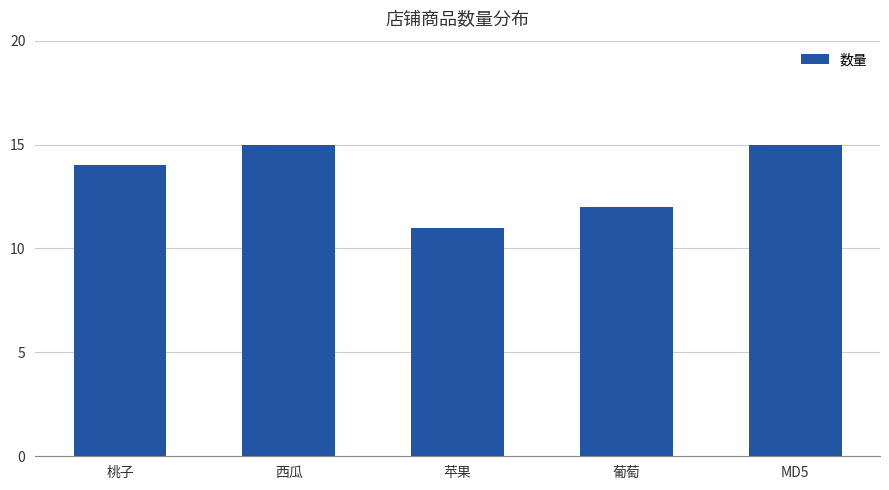

What is the label of the 3rd bar from the right?

苹果